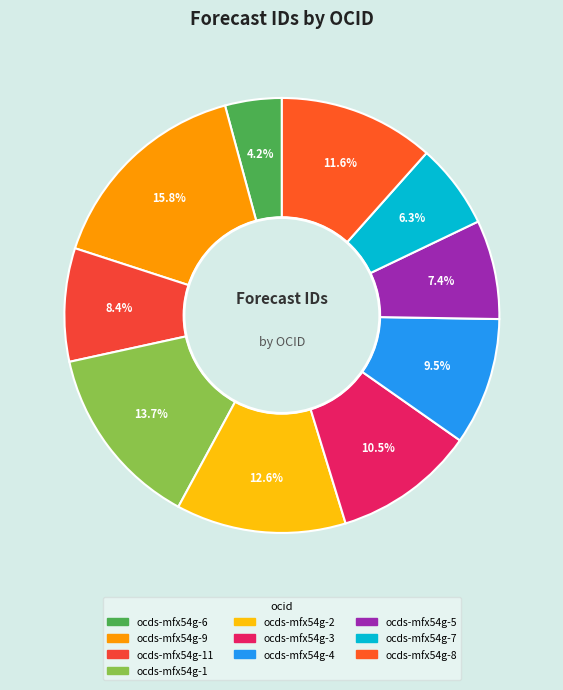

Does any single category account for the majority?

No